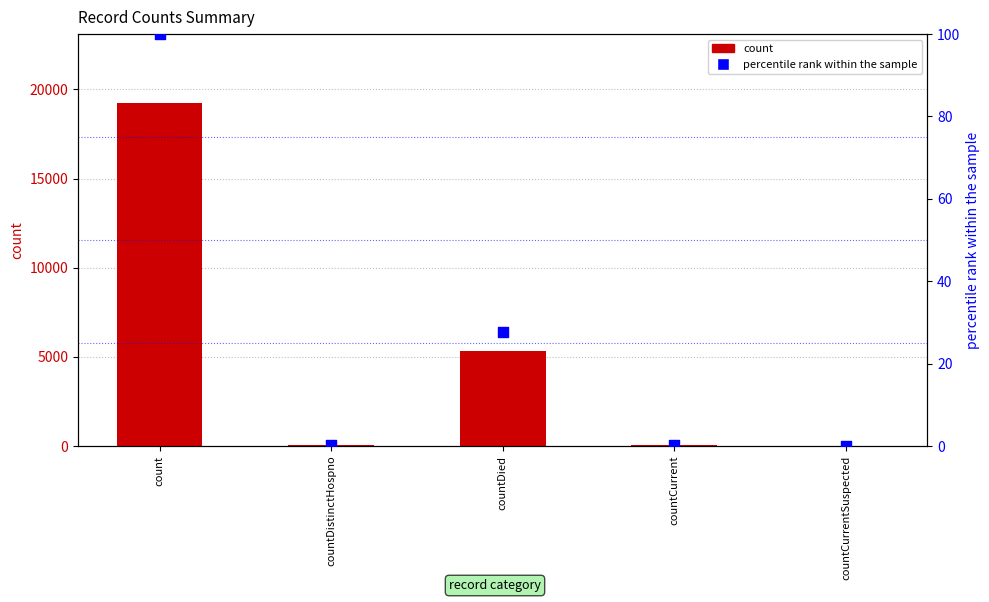

What are all the series names shown in the legend?

count, percentile rank within the sample